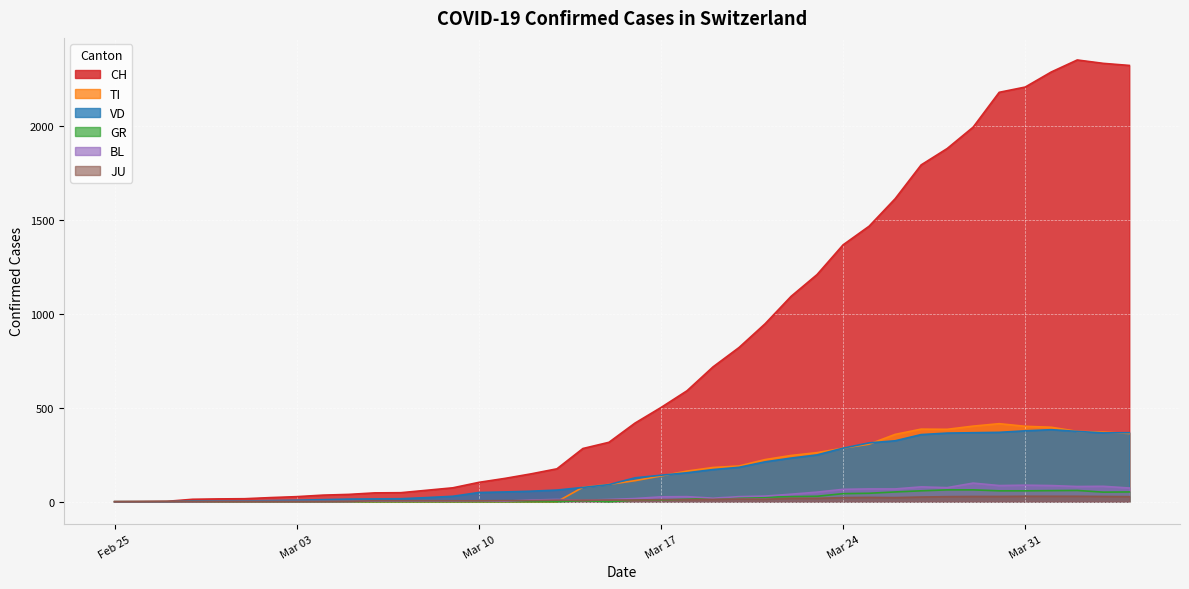

Which series has the widest spread of values?

CH